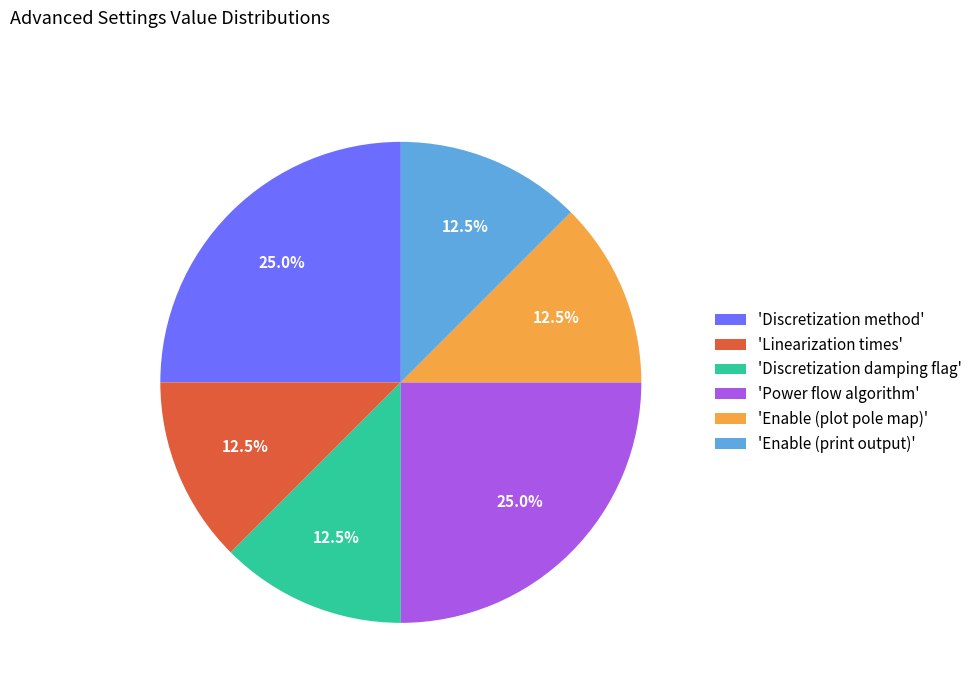

How many segments does this pie chart have?

6